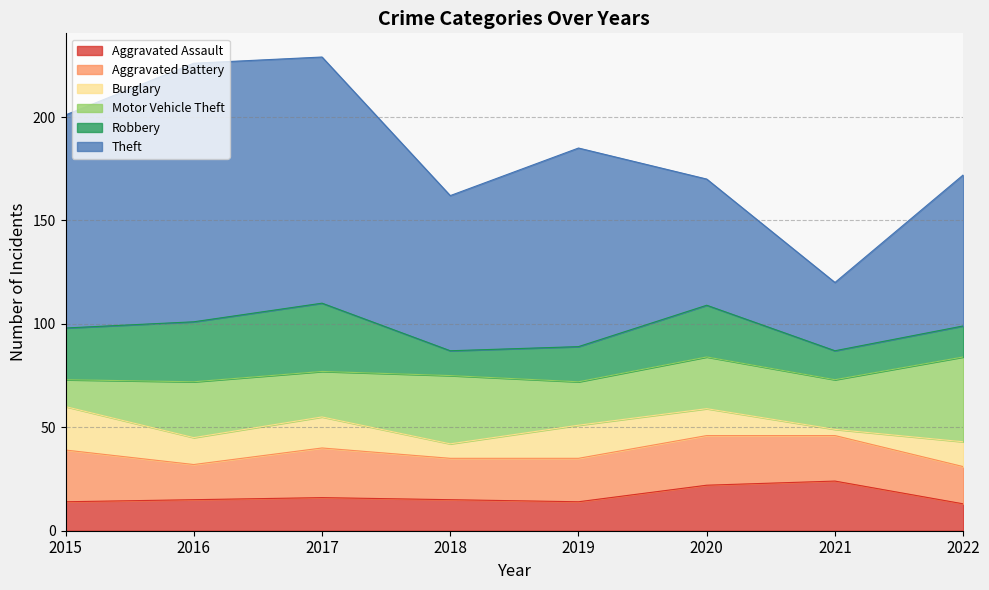

Reading right to left, transcribe all the data shown in this chart.

Aggravated Assault: 13	24	22	14	15	16	15	14
Aggravated Battery: 18	22	24	21	20	24	17	25
Burglary: 12	3	13	16	7	15	13	21
Motor Vehicle Theft: 41	24	25	21	33	22	27	13
Robbery: 15	14	25	17	12	33	29	25
Theft: 73	33	61	96	75	119	125	103